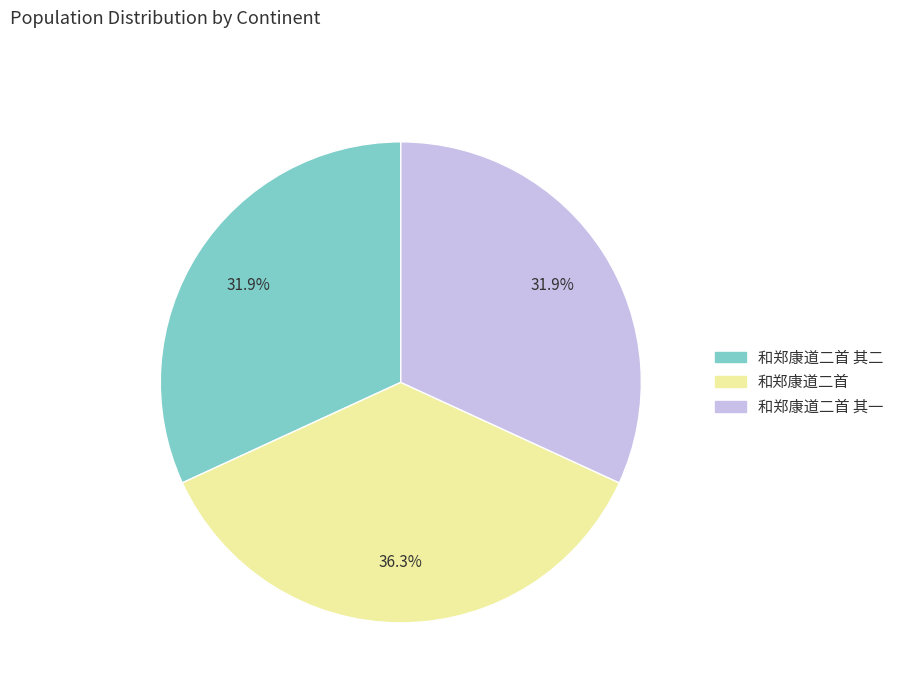

How many slices are in this pie chart?

3